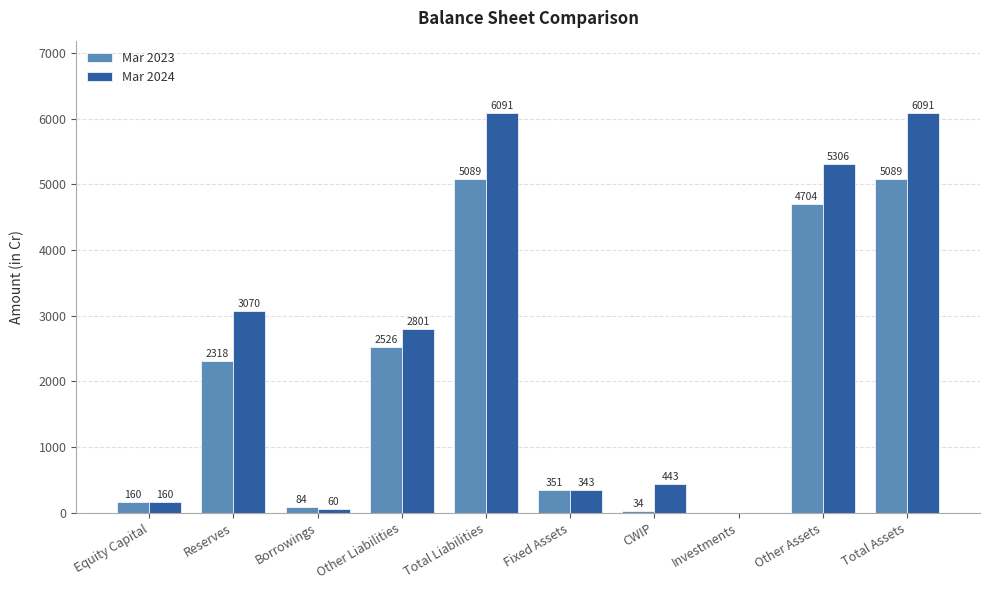

Is it true that Mar 2024 equals 5306 at Other Assets?

True